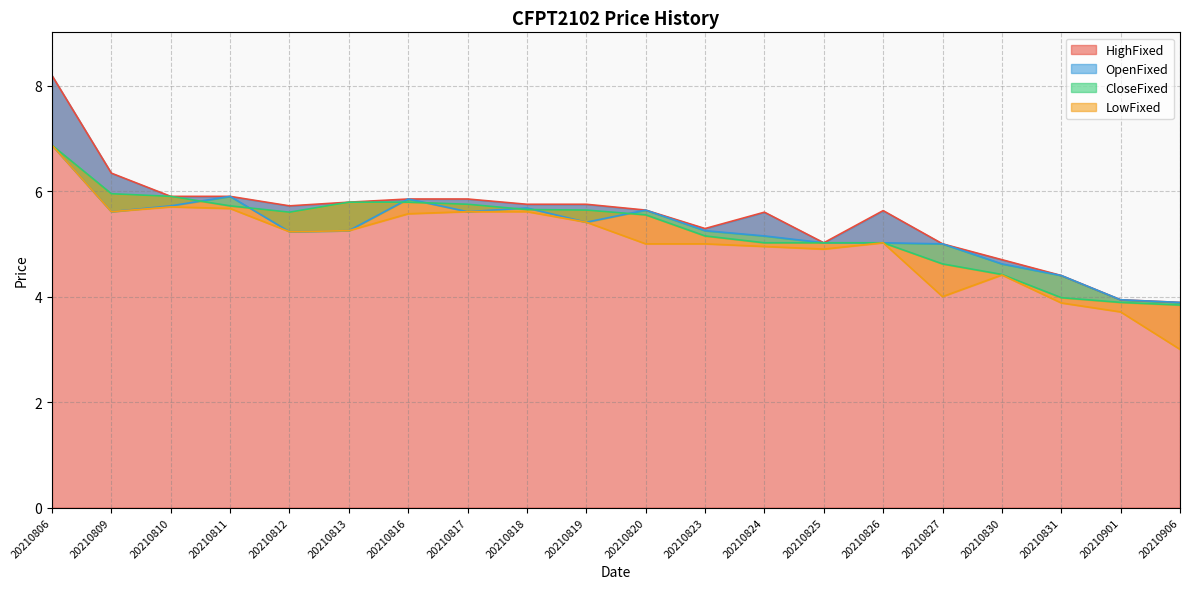

Does the chart have visible grid lines?

Yes